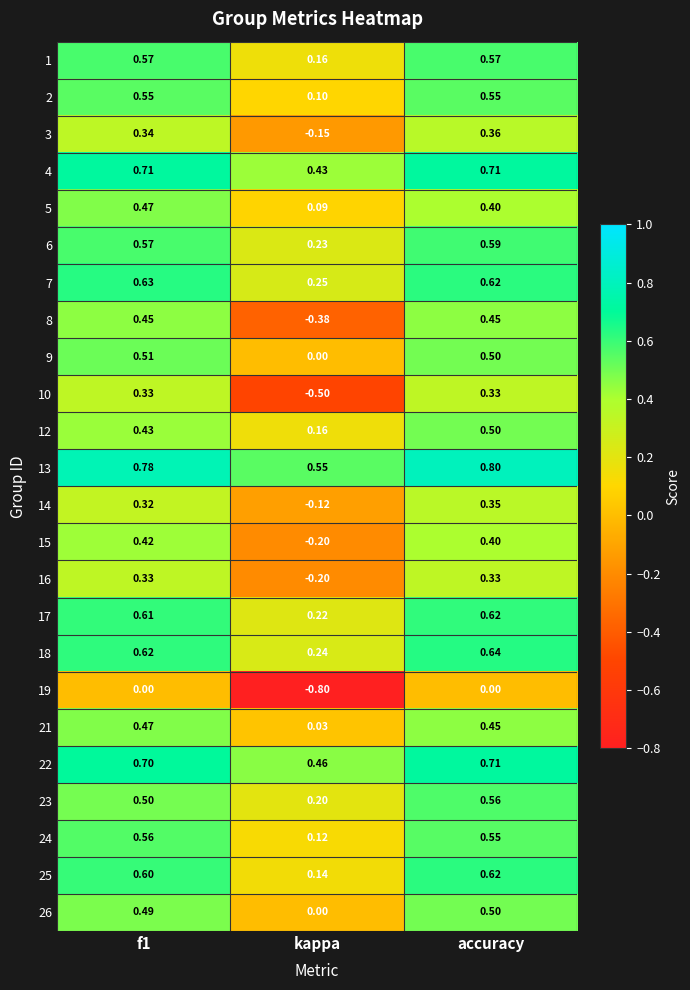

Is the value of 6 at kappa greater than the value of 5 at kappa?

Yes